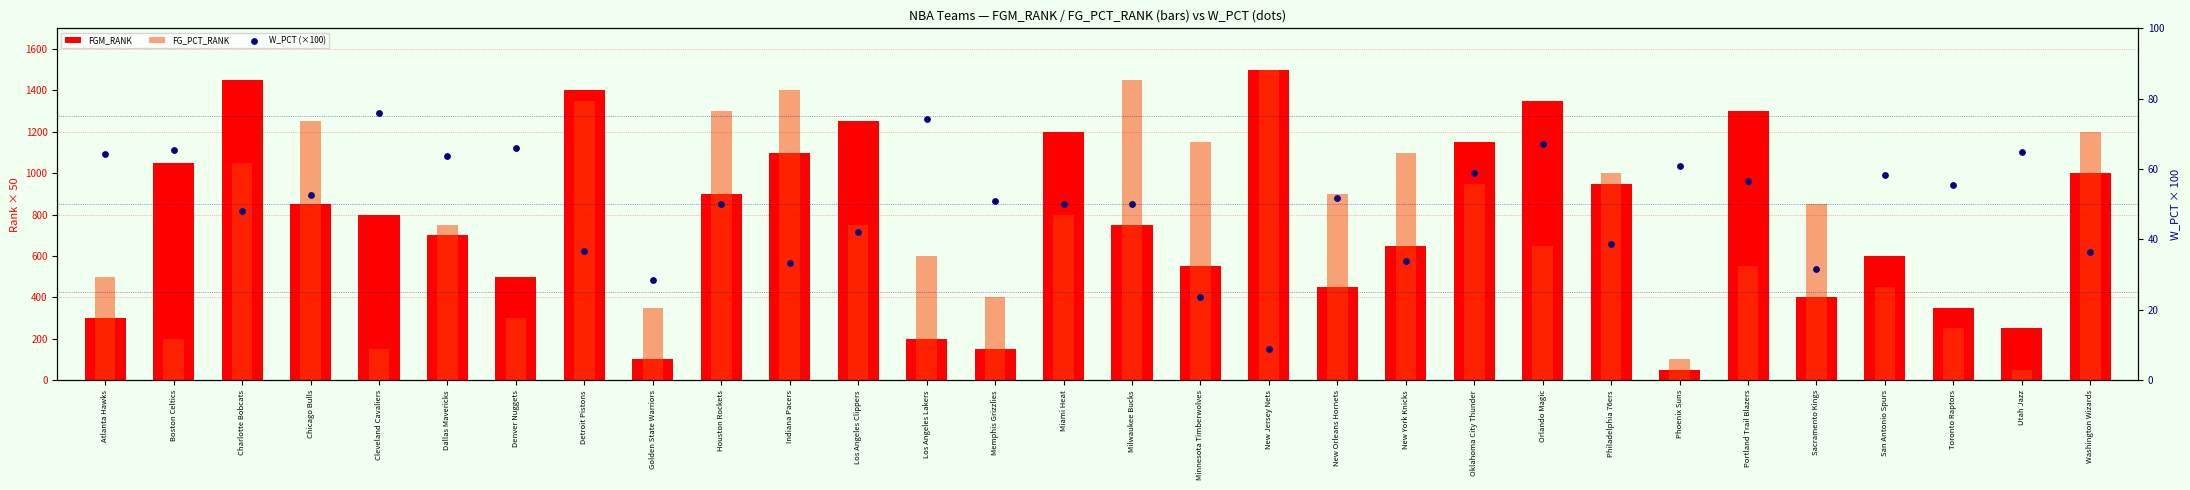

At how many categories does at least one series exceed 1129?

14